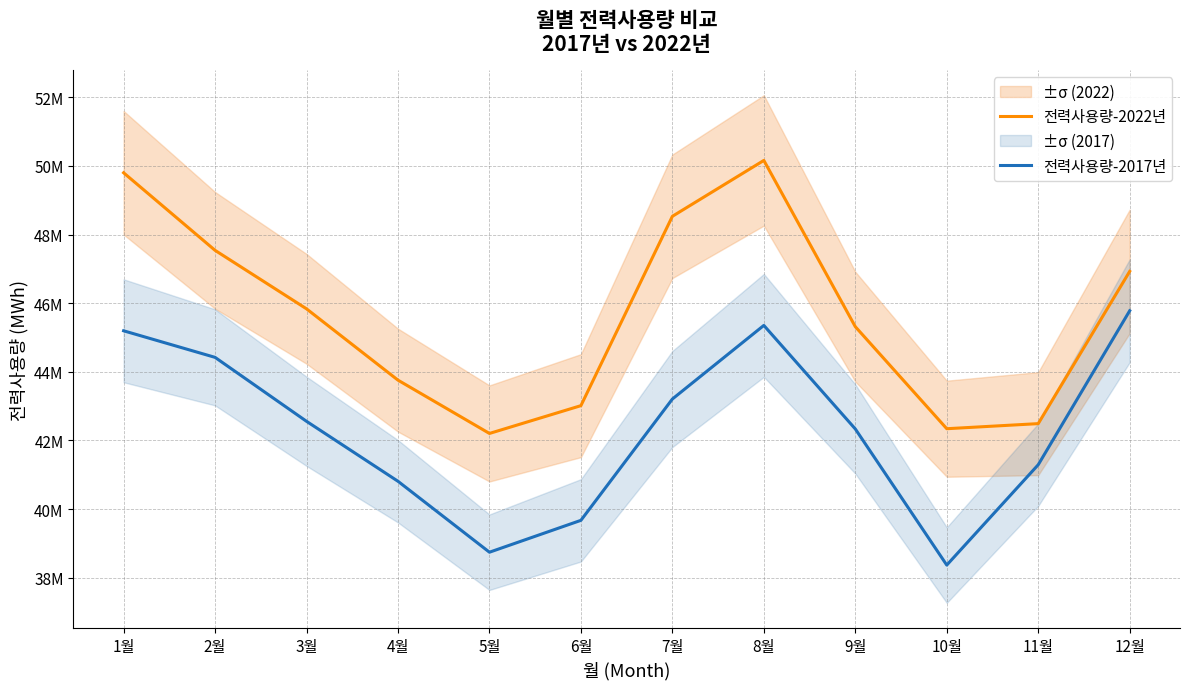

Does the chart display data point markers on the line(s)?

No